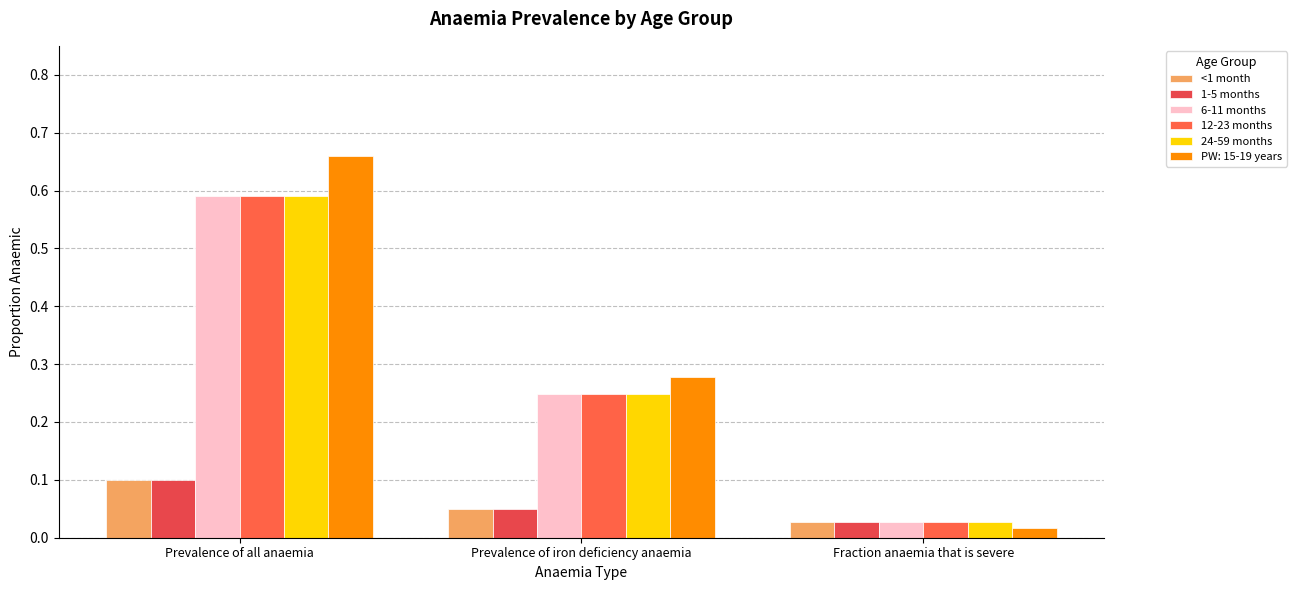

What is the value of the 24-59 months bar at the 1st from the left?

0.6